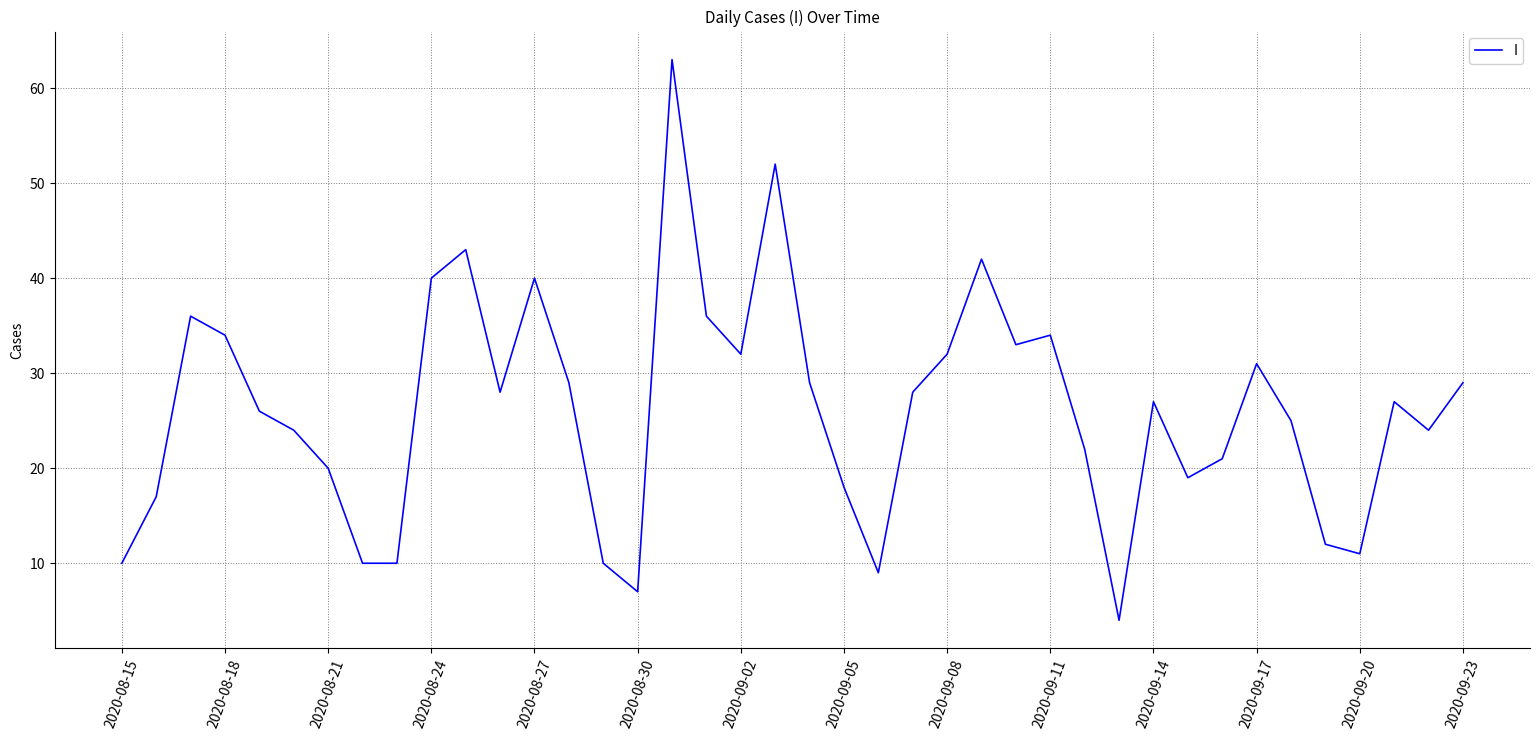

What is the minimum value shown in the chart?

4